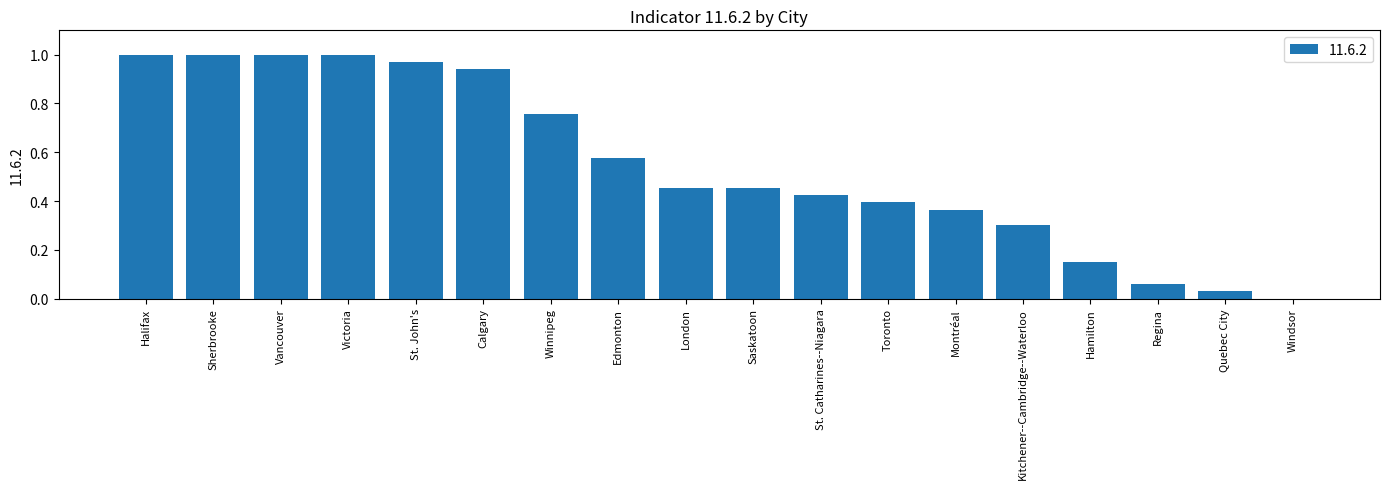

Between Regina and London, which is larger?

London